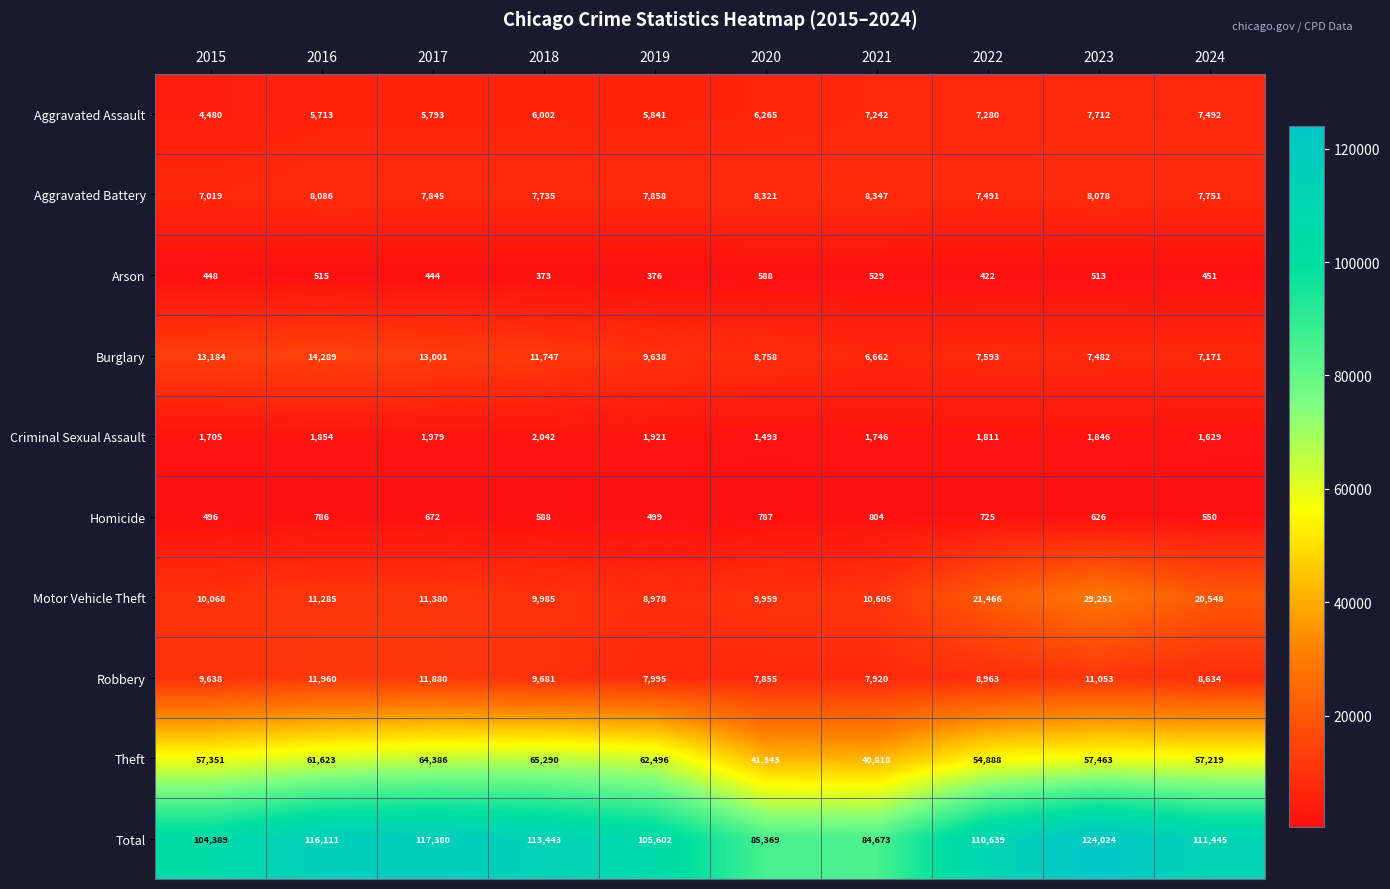

What is the smallest value displayed?

373